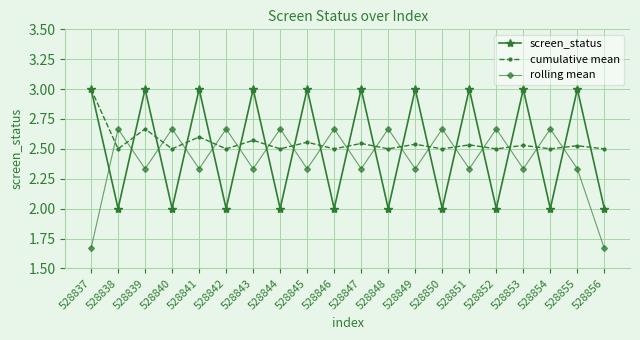

Count the screen_status values in the range 2 to 3.

20